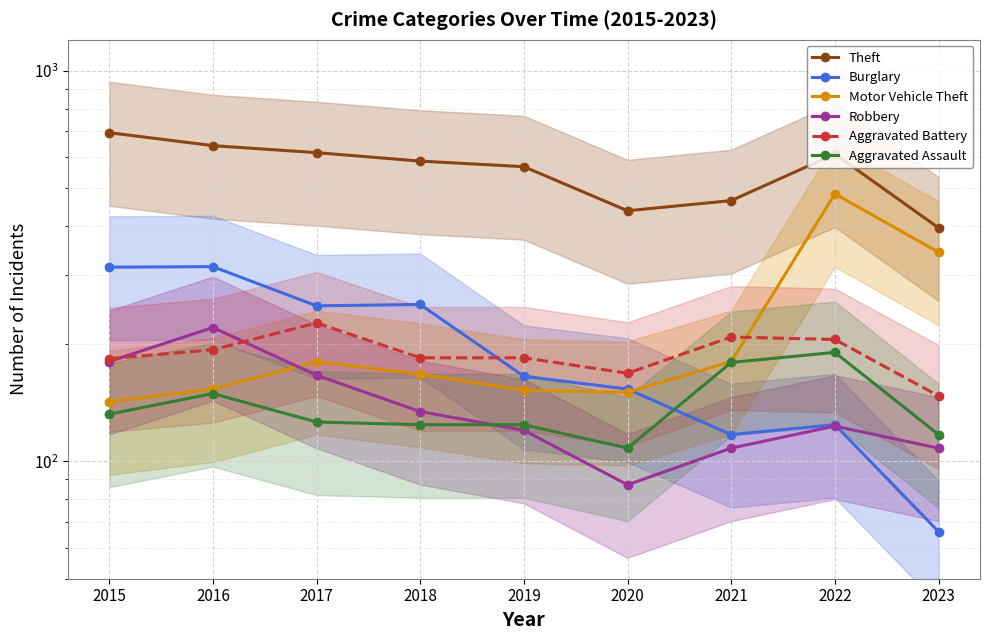

Rank the series by their maximum value, from lowest to highest.

Aggravated Assault, Robbery, Aggravated Battery, Burglary, Motor Vehicle Theft, Theft